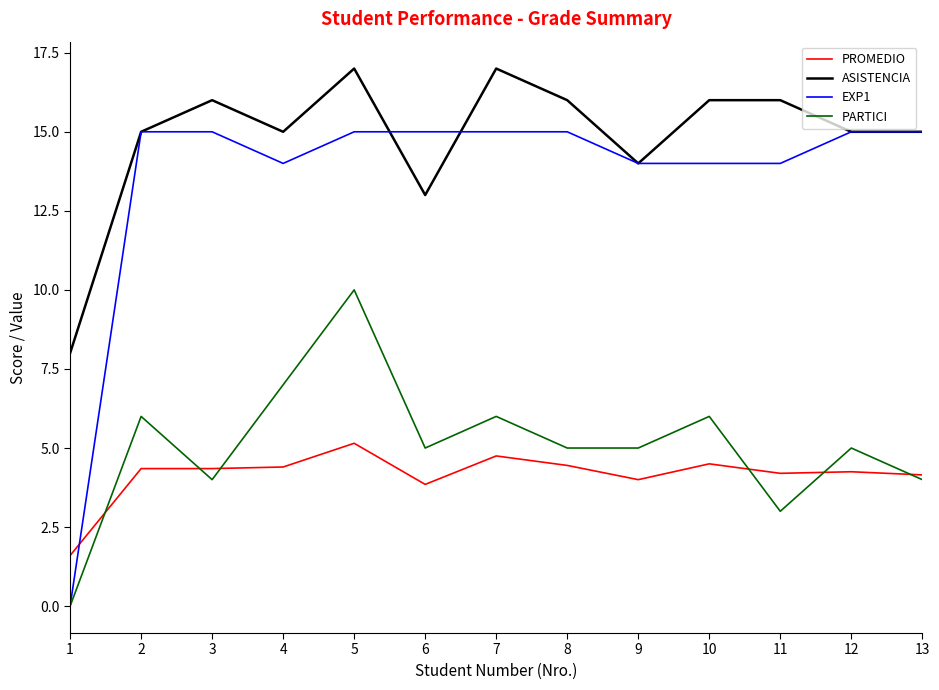

What is the difference between the maximum and minimum values in the PARTICI series?

10.0